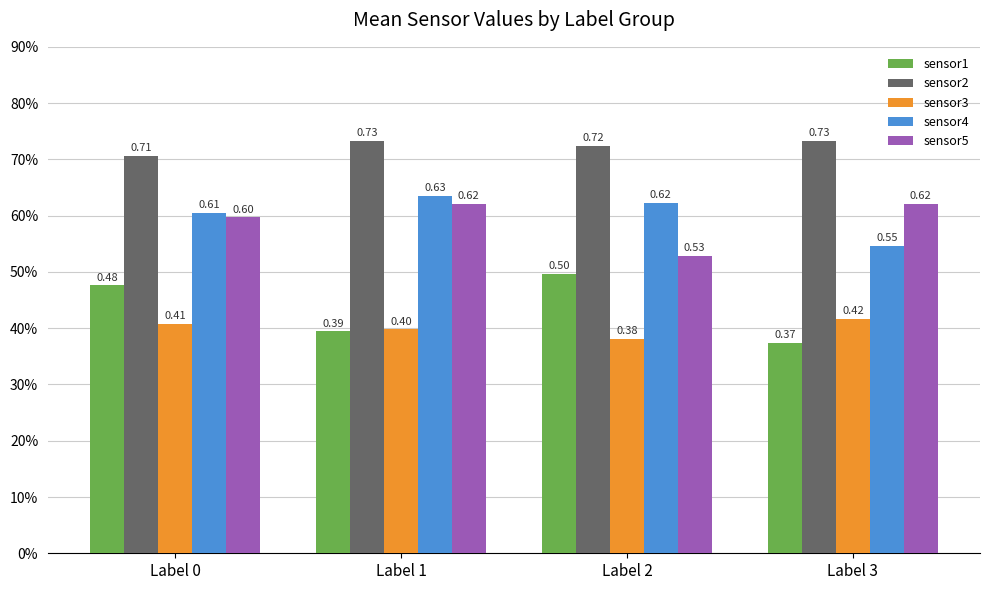

Reading right to left, list all the values displayed in this chart.

sensor1: 0.4	0.5	0.4	0.5
sensor2: 0.7	0.7	0.7	0.7
sensor3: 0.4	0.4	0.4	0.4
sensor4: 0.5	0.6	0.6	0.6
sensor5: 0.6	0.5	0.6	0.6